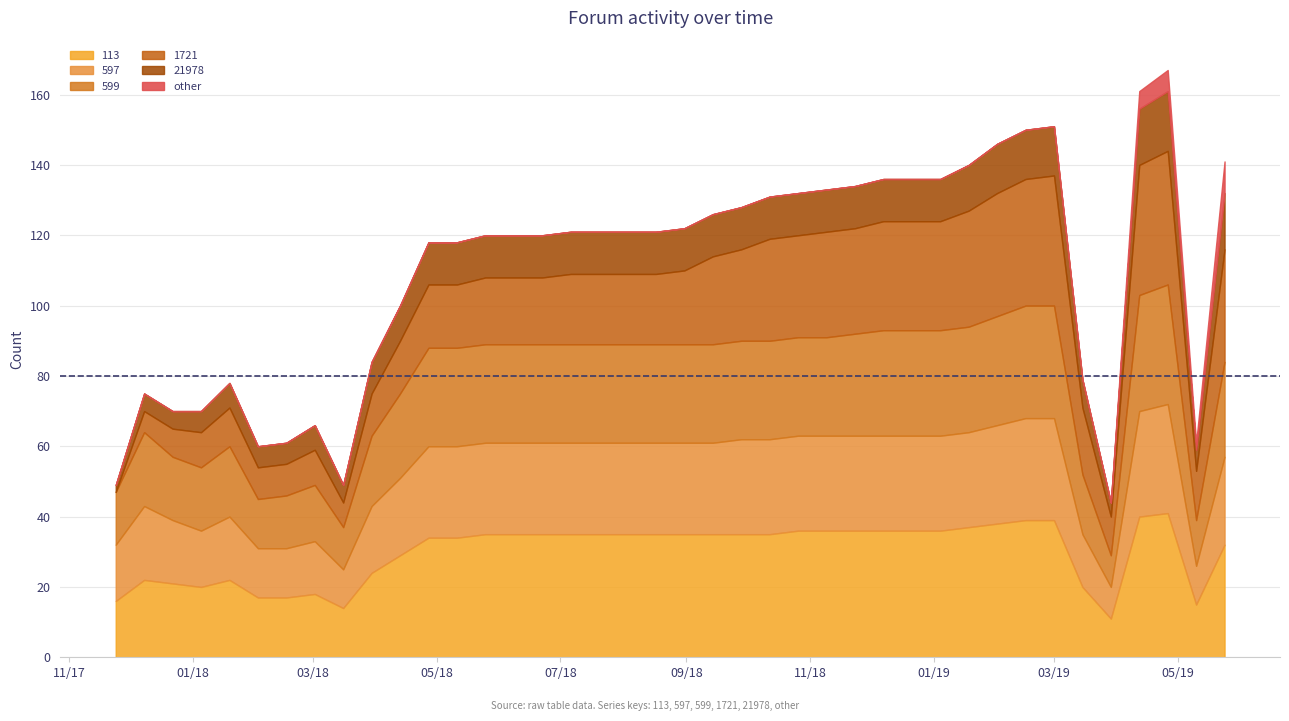

True or false: 113 has a value of 36 at 29.

True